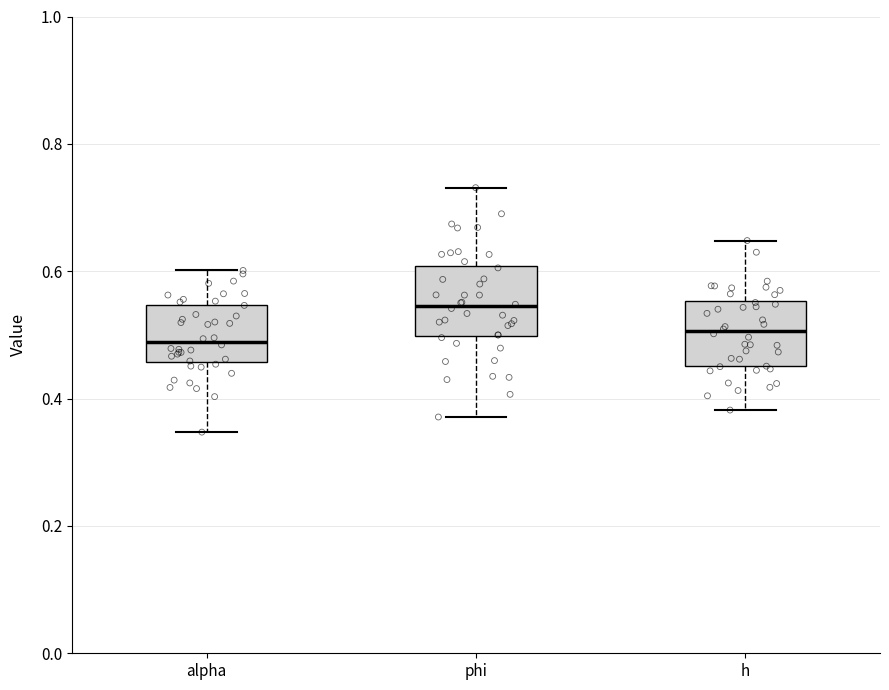

Which box has the highest median line?

phi